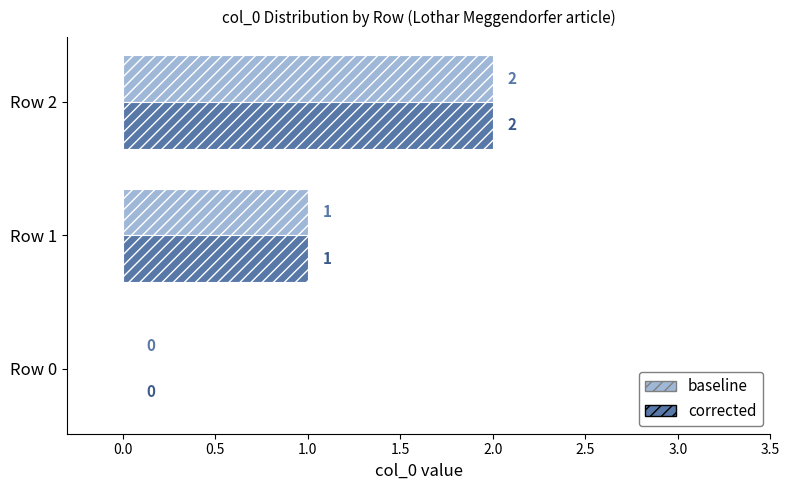

The corrected series shows 1 at Row 1. True or false?

True